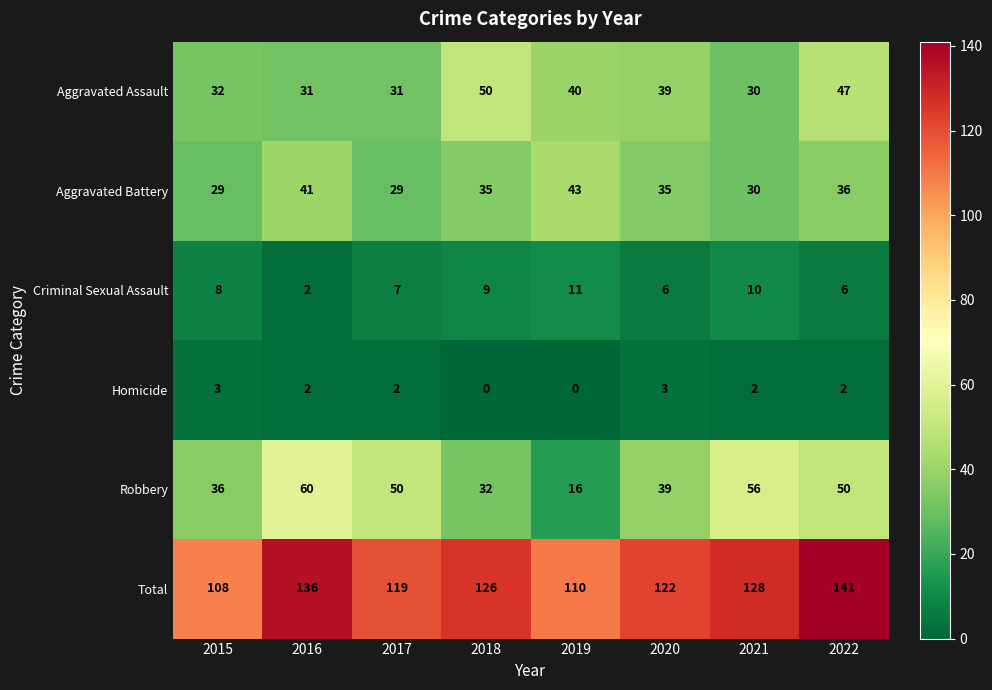

List the series in order of their peak value, lowest first.

Homicide, Criminal Sexual Assault, Aggravated Battery, Aggravated Assault, Robbery, Total